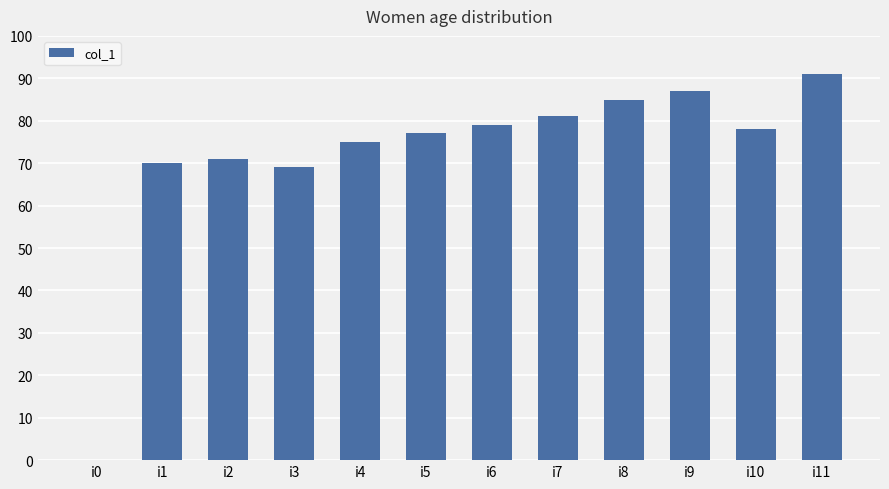

Approximately how many times larger is the value at i3 compared to i5?

0.9